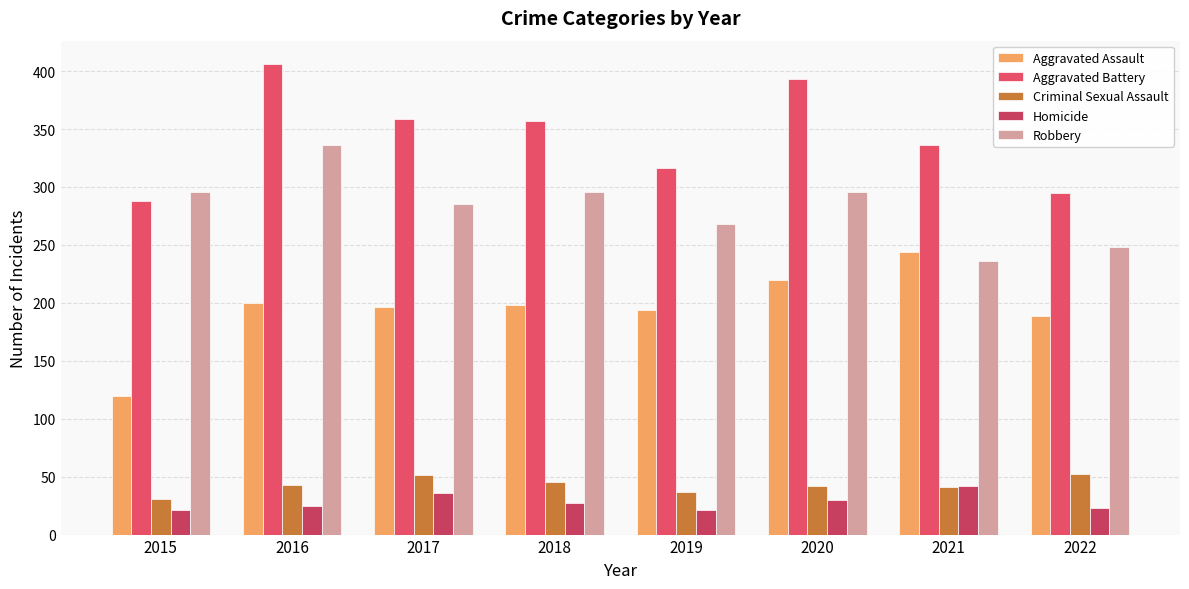

Between 2021 and 2020, which is larger?

2021